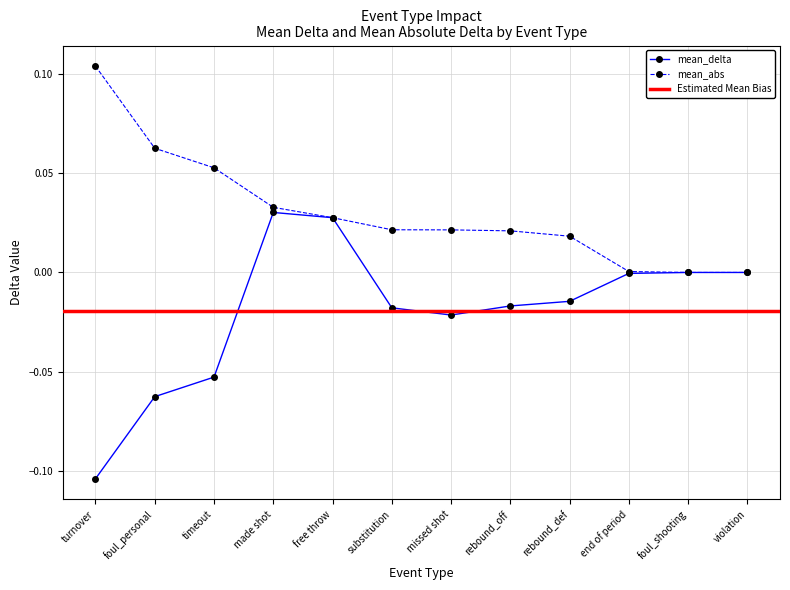

Rank the series at made shot from highest to lowest value.

mean_abs, mean_delta